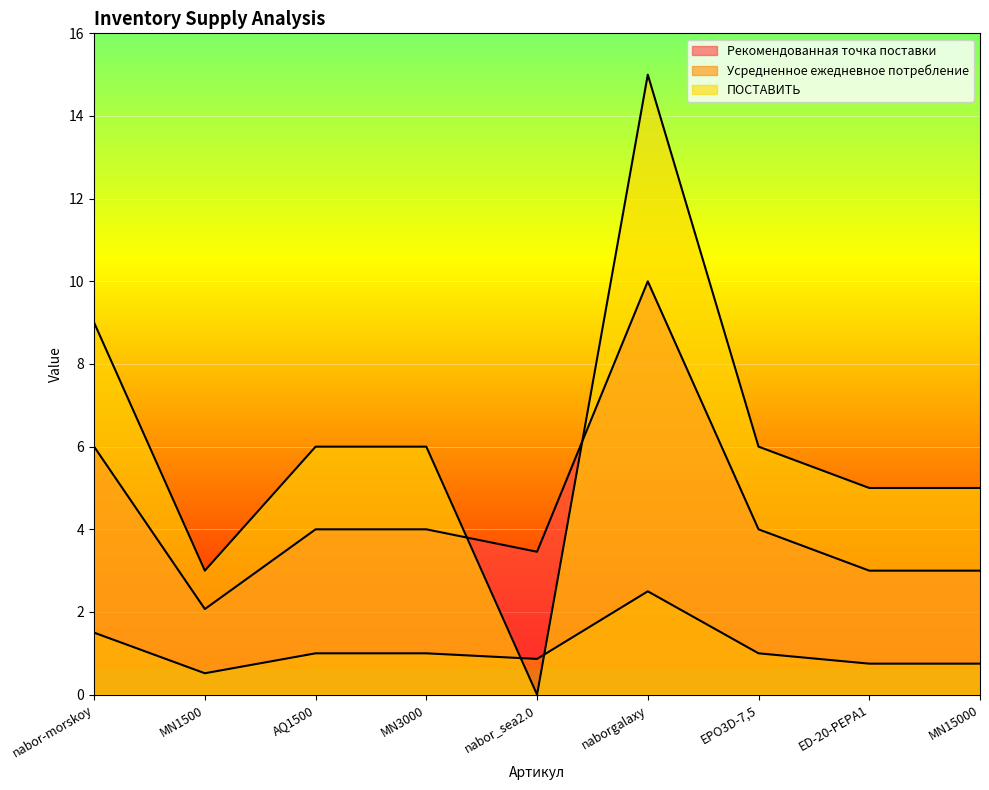

Read the Рекомендованная точка поставки value at AQ1500.

4.0